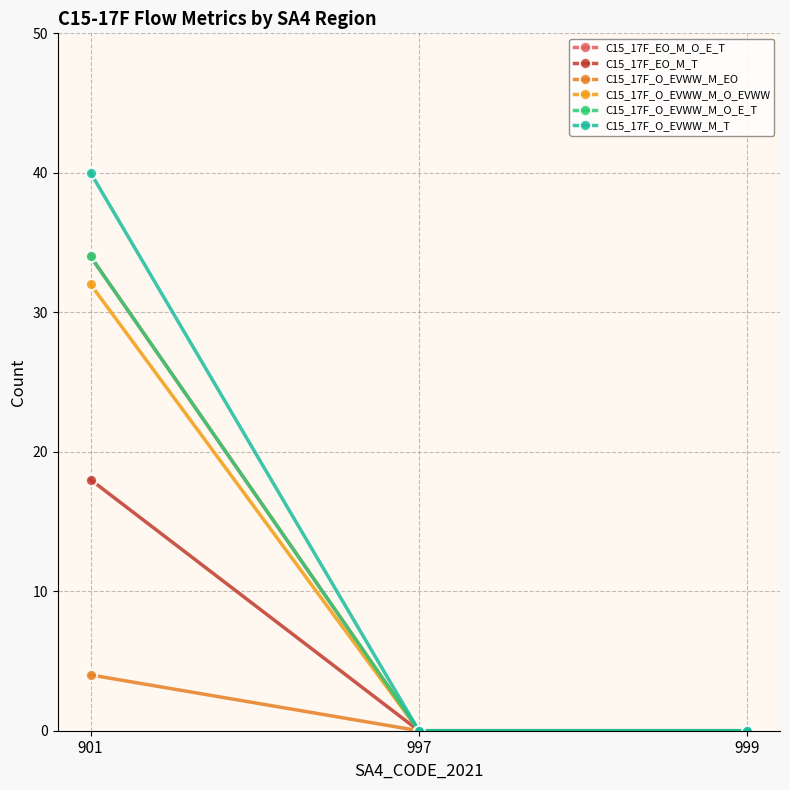

At which label does C15_17F_O_EVWW_M_EO reach its peak?

901